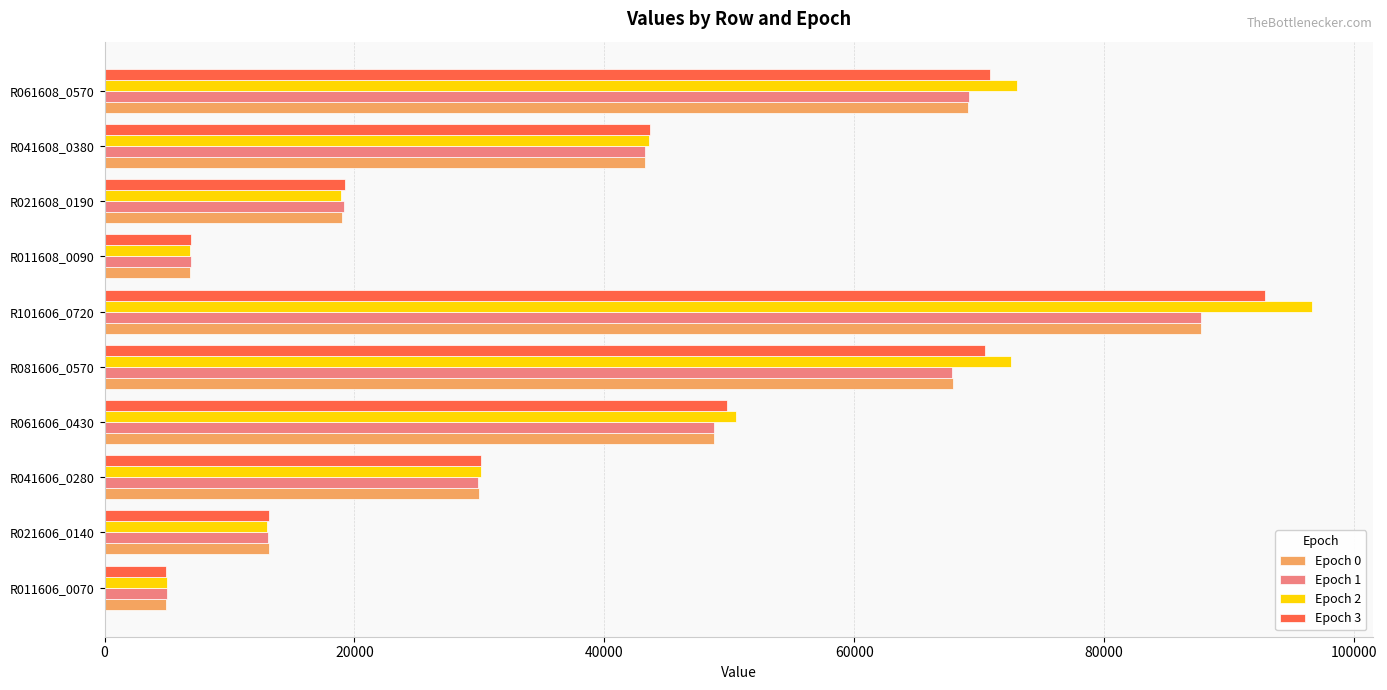

What is the spread (max minus min) of values at R021606_0140?

119.5